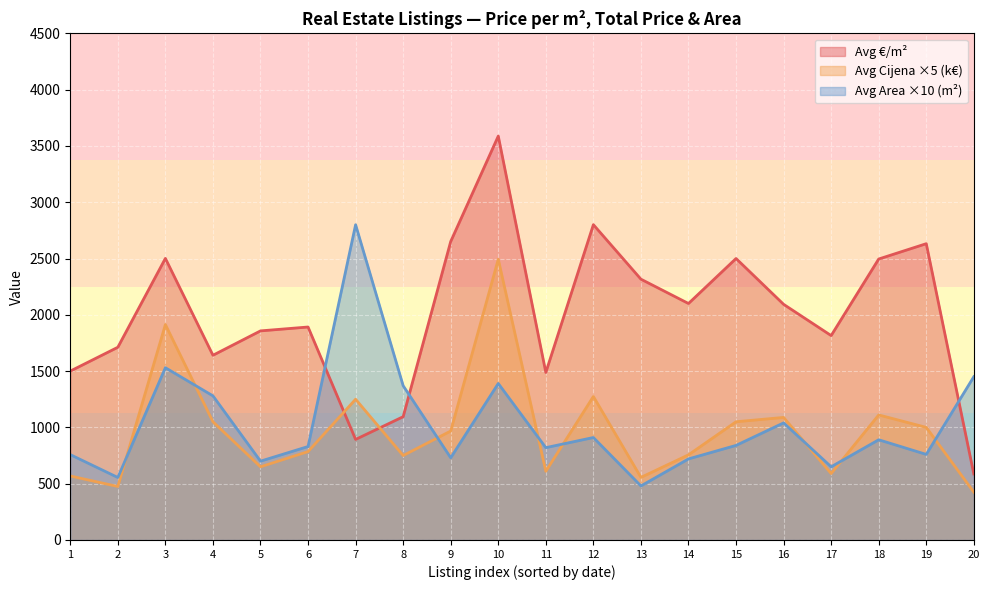

What is the total value across all series at 13?

3352.2